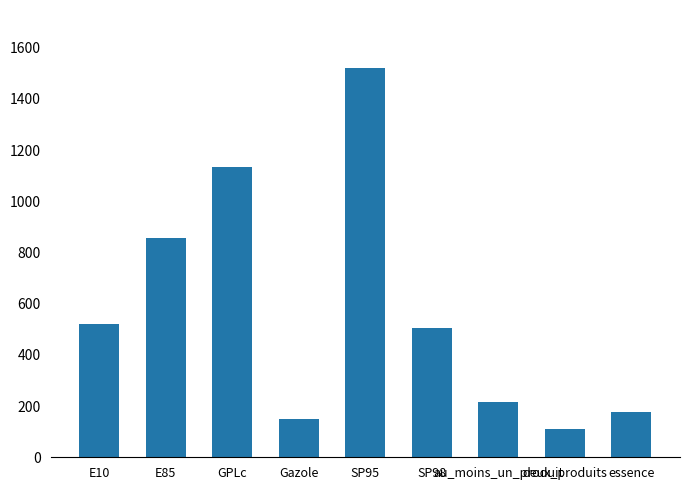

What is the value of the 6th bar from the left?

504